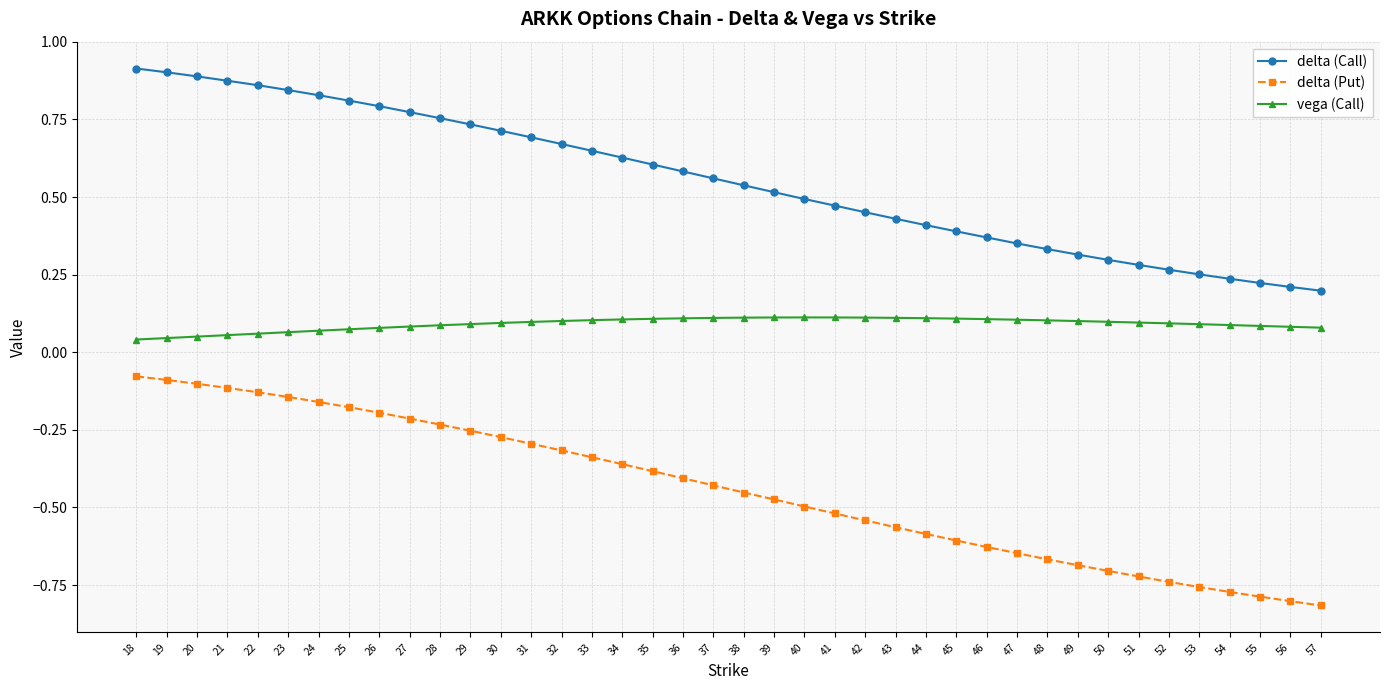

True or false: vega (Call) and delta (Call) cross at least once.

False